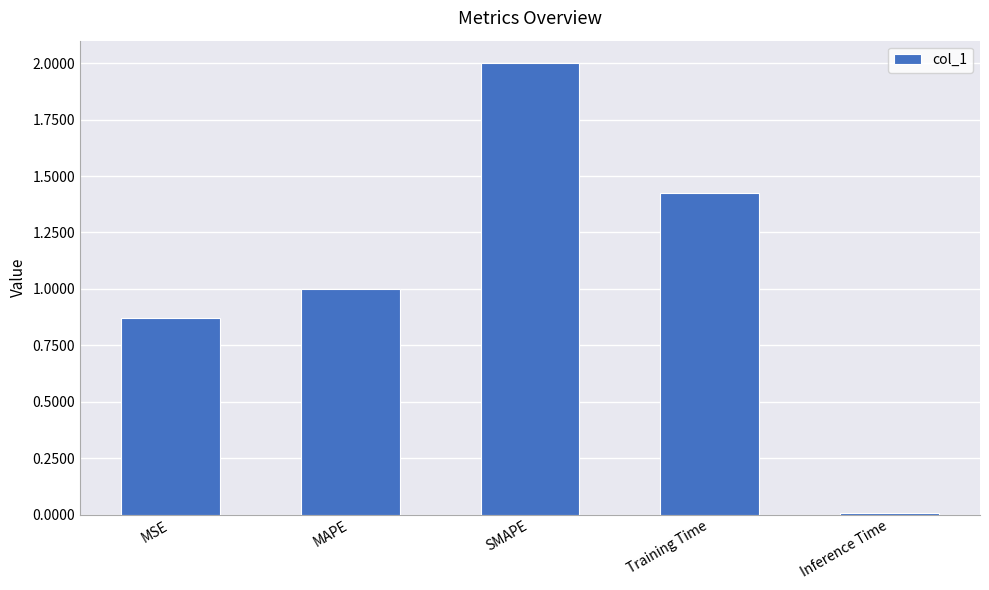

What is the sum of all values?

5.3